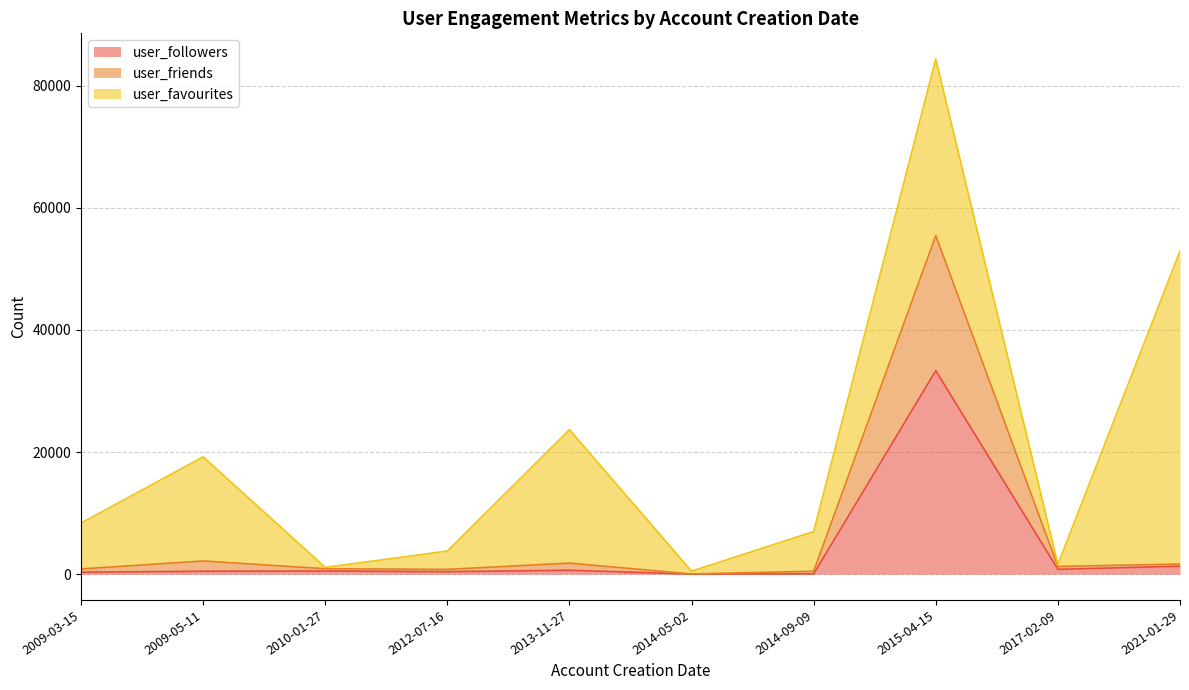

At which category is the sum across all series the highest?

2015-04-15